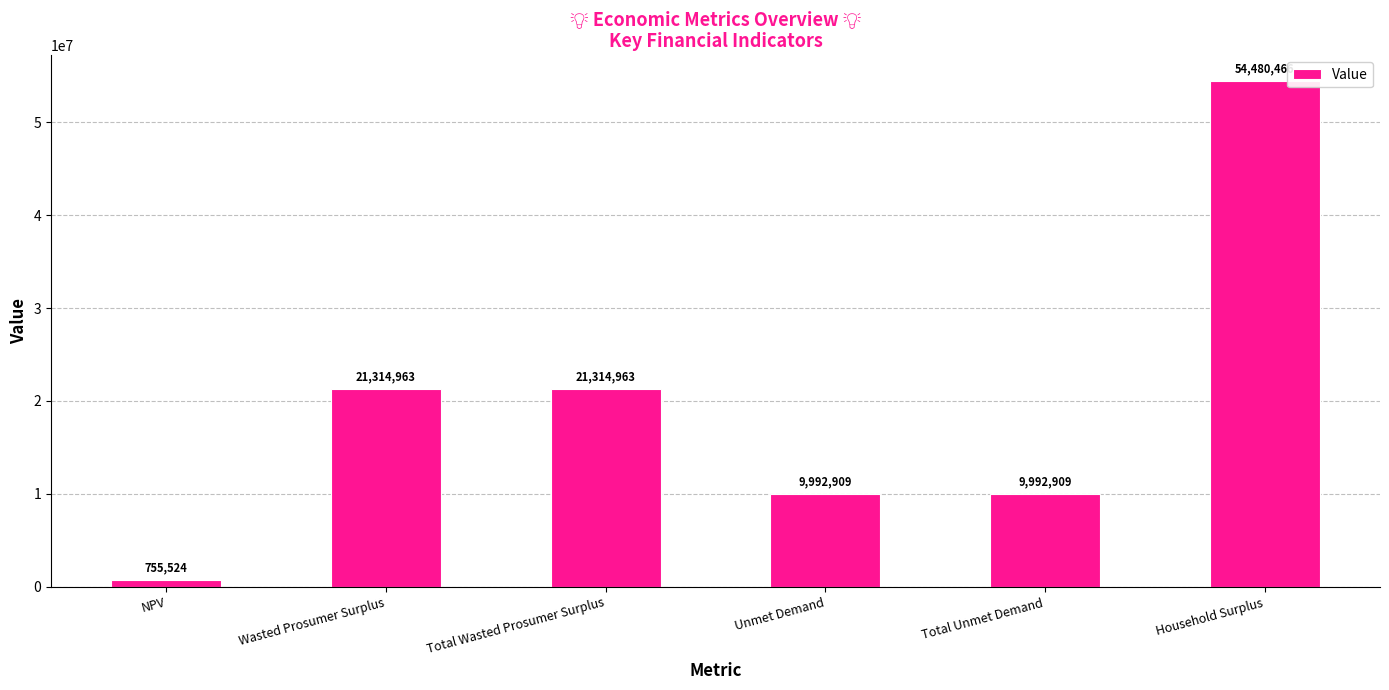

What is the value of the 5th bar from the left?

9992908.5